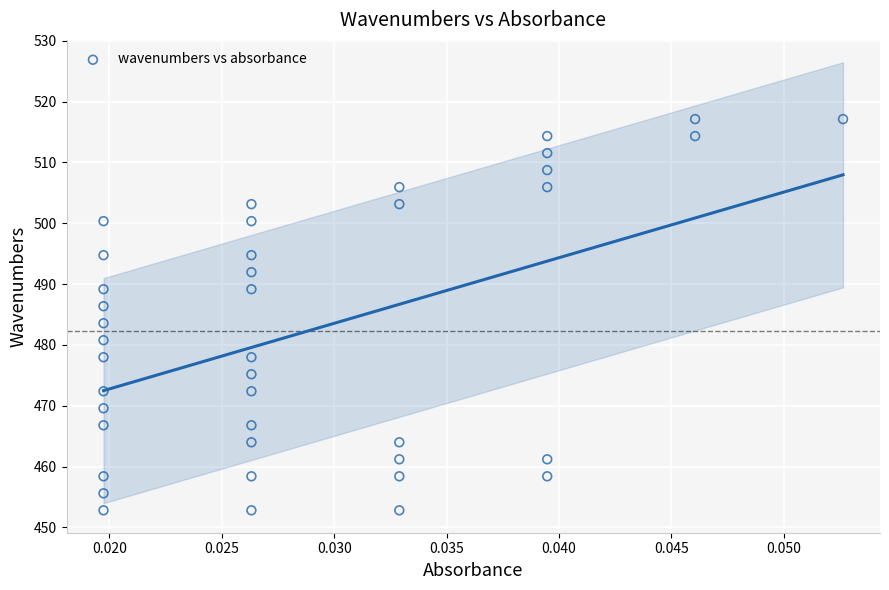

What is the range of Y values (max minus min)?

64.3